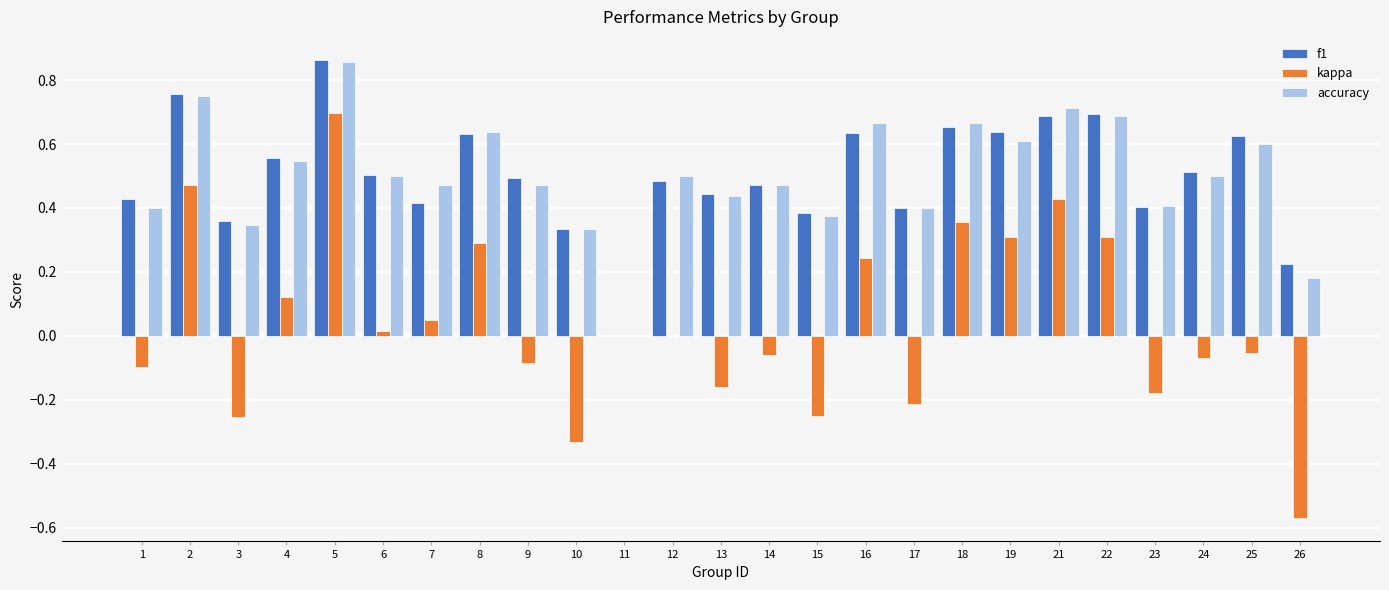

What is the sum of the accuracy values at 21 and 5?

1.6